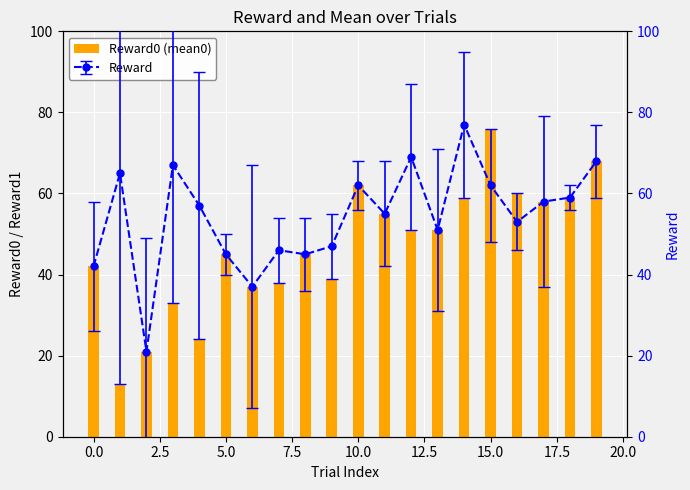

What is the minimum value for Reward0 (mean0)?

13